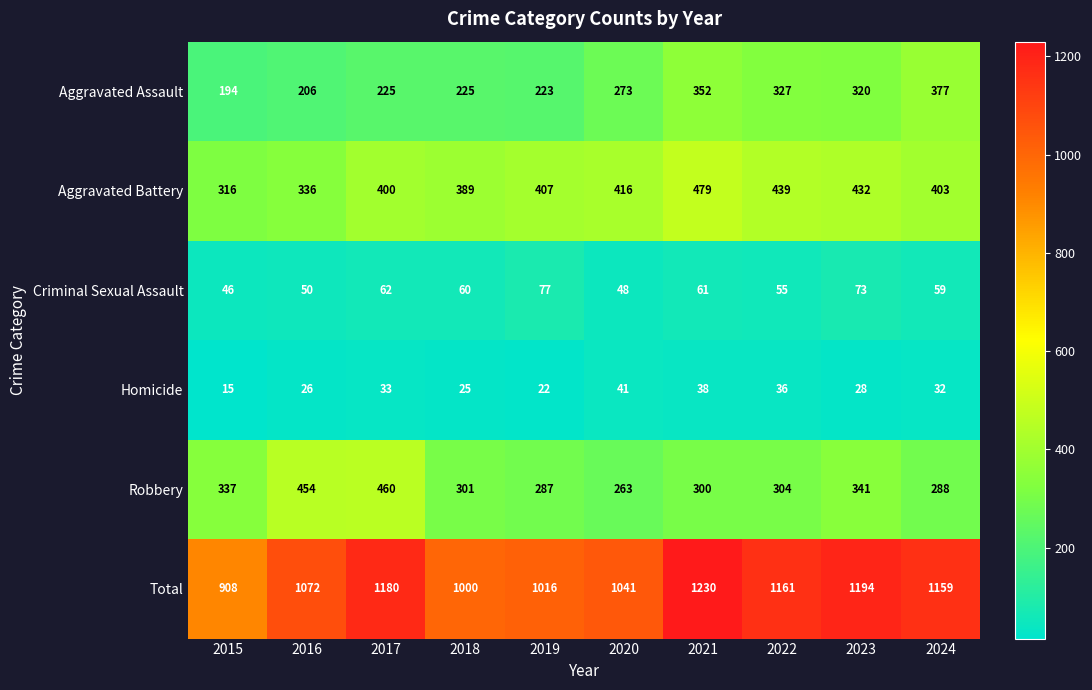

At 2023, list the series in order from largest to smallest.

Total, Aggravated Battery, Robbery, Aggravated Assault, Criminal Sexual Assault, Homicide